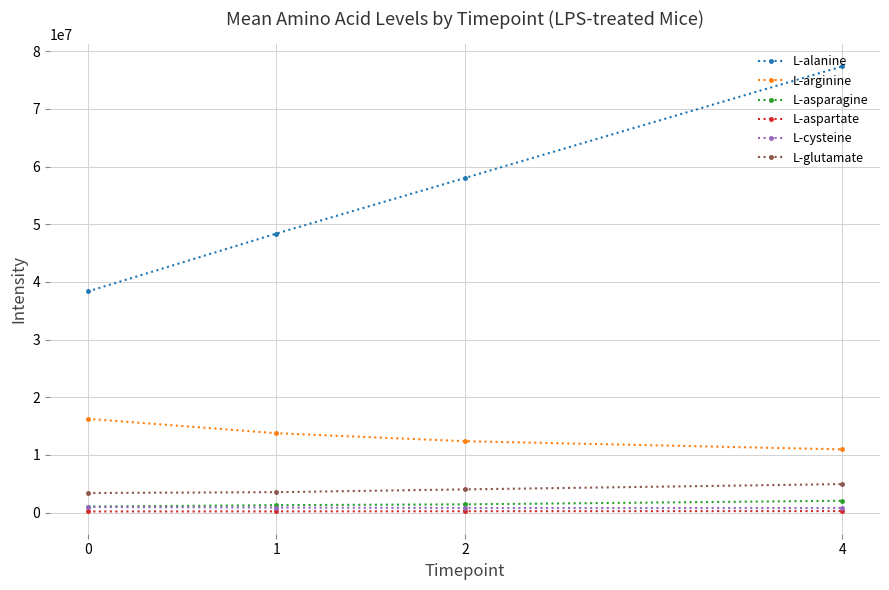

What is the difference between the L-aspartate values at 0 and 2?

43358.5